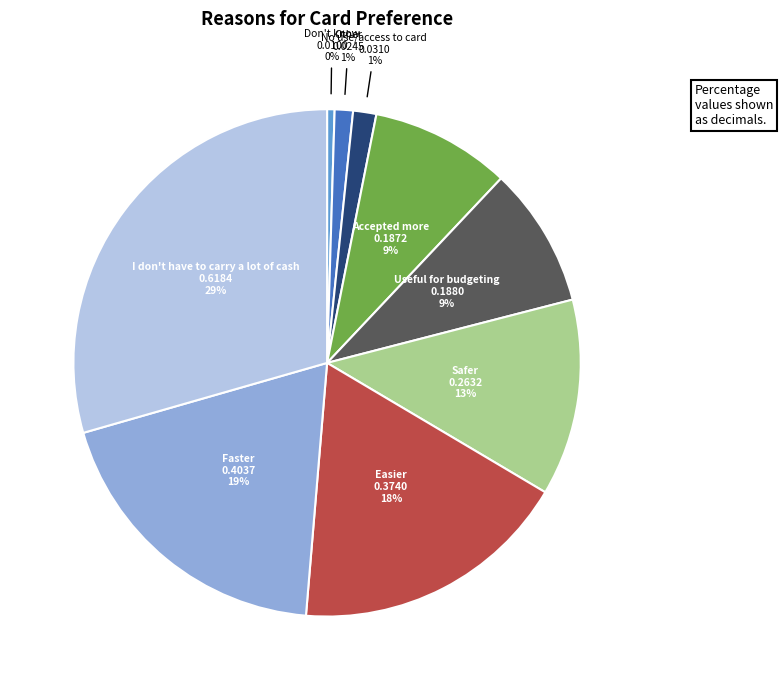

How many segments does this pie chart have?

9